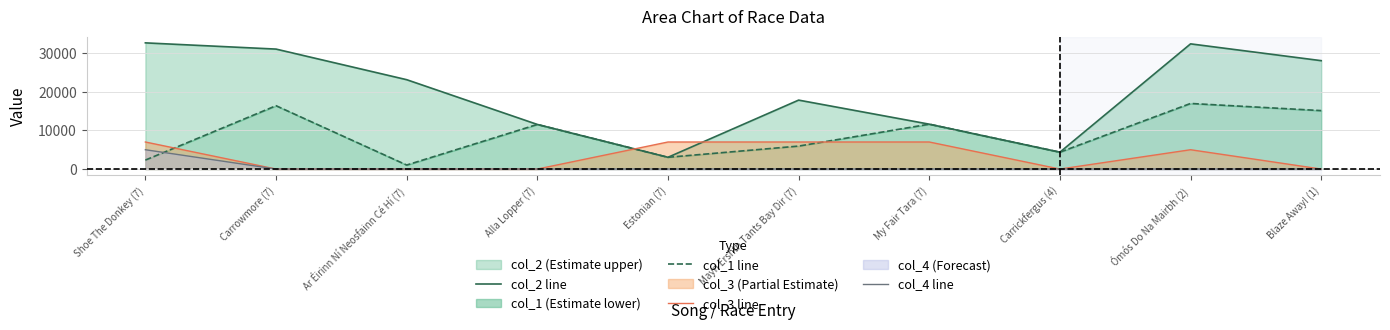

At which category does the chart reach its peak across all series?

Shoe The Donkey (7)